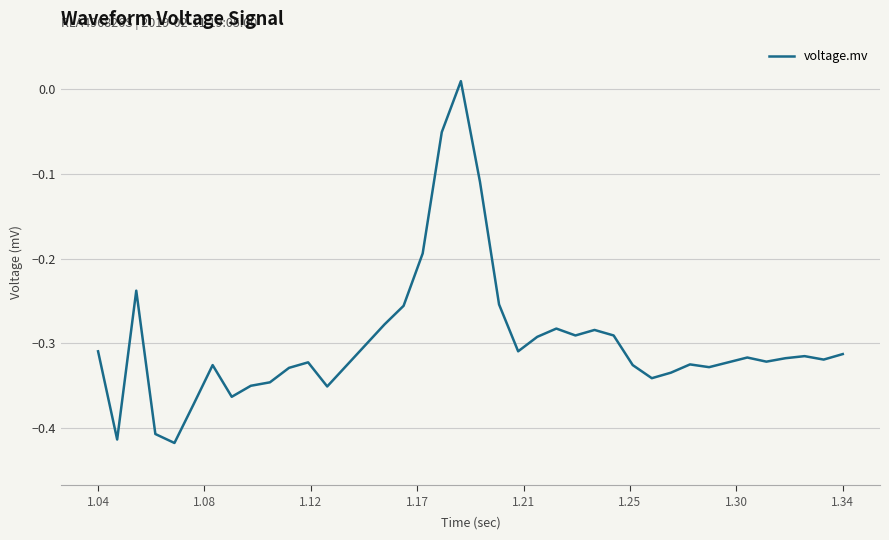

What is the difference between the maximum and minimum values?

0.4